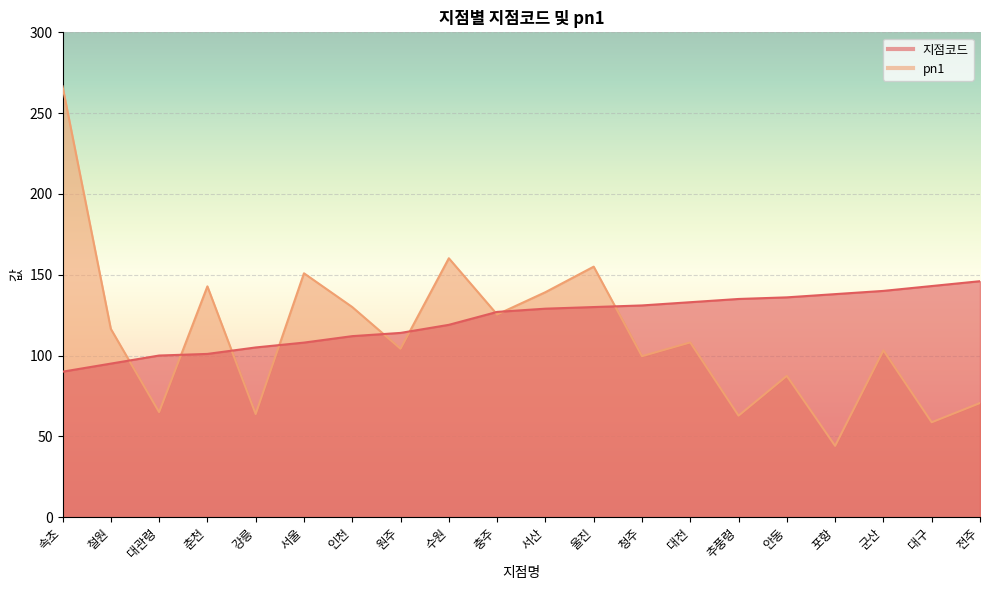

Rank the categories by pn1 value from highest to lowest.

속초, 수원, 울진, 서울, 춘천, 서산, 인천, 충주, 철원, 대전, 원주, 군산, 청주, 안동, 전주, 대관령, 강릉, 추풍령, 대구, 포항